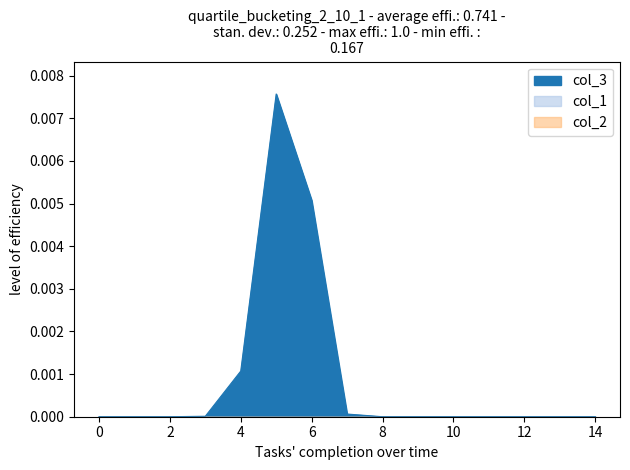

True or false: col_1 and col_2 cross at least once.

False